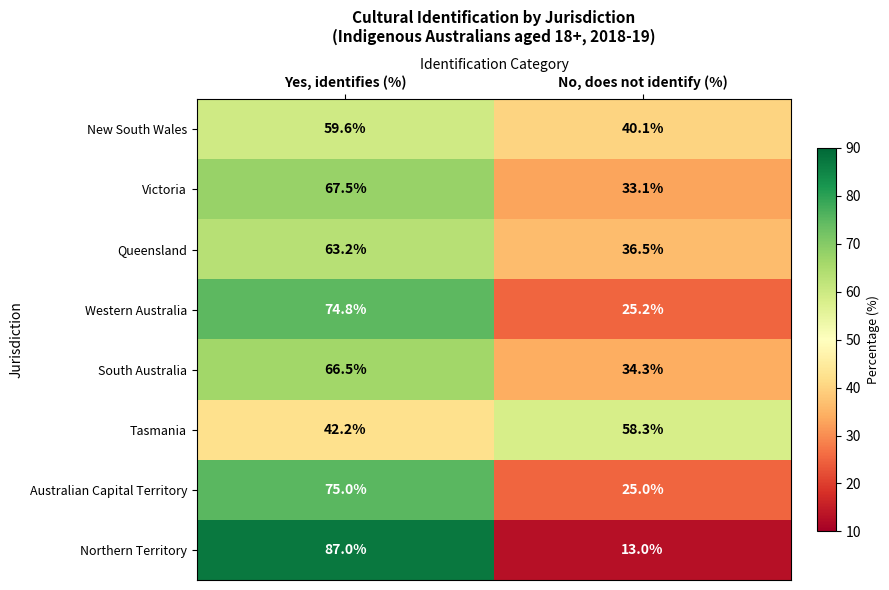

How many data points does each series have?

2